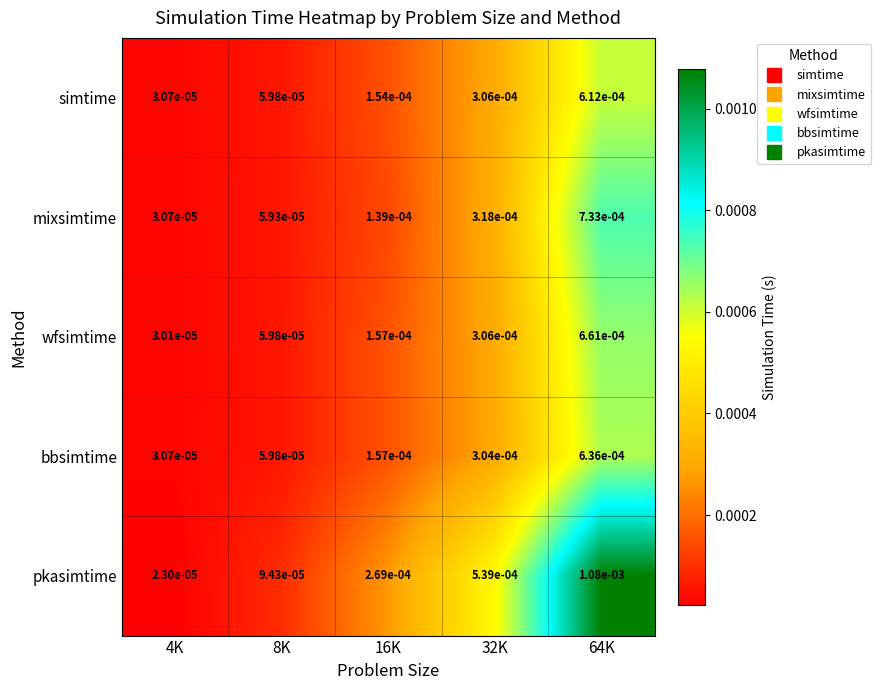

Which label corresponds to the largest value in the chart?

64K